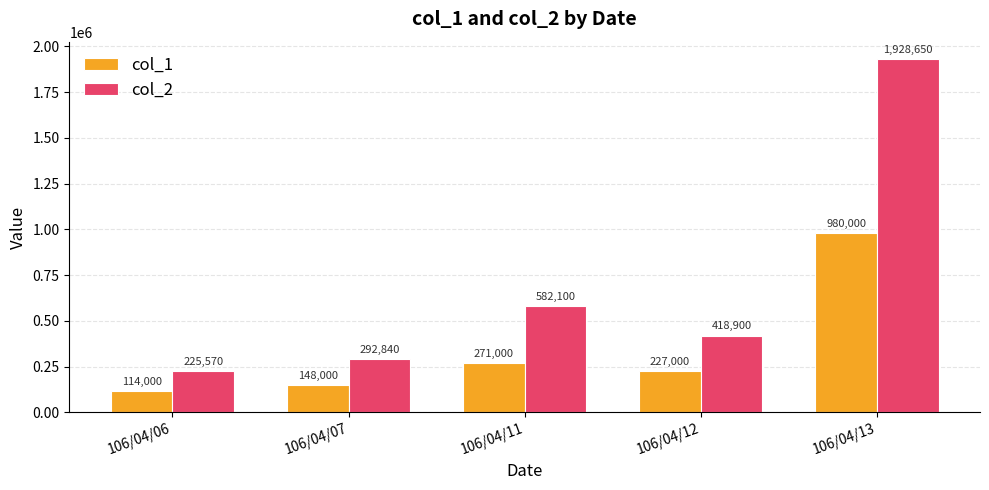

Between 106/04/11 and 106/04/12, which series saw the biggest shift?

col_2